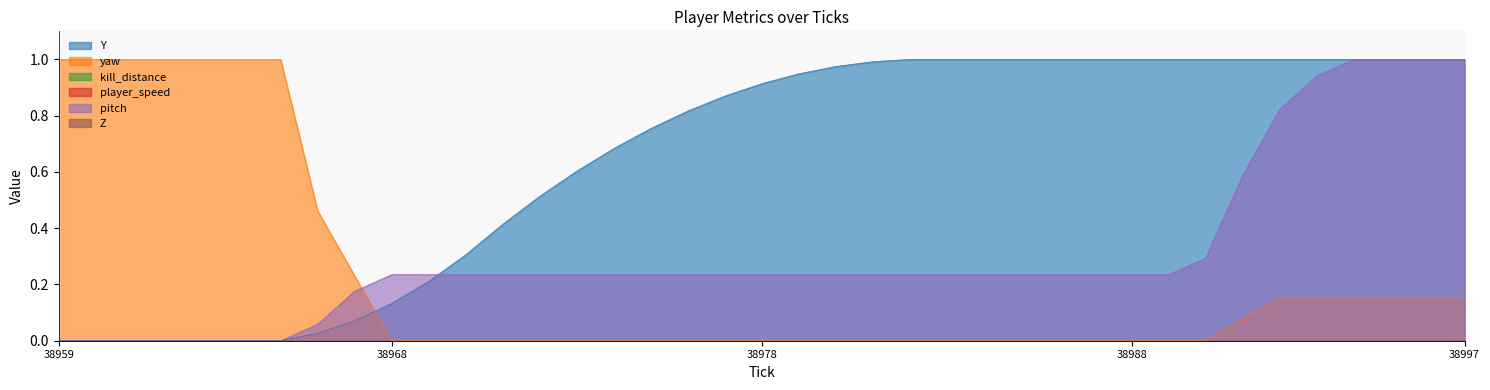

Does the chart display data point markers on the line(s)?

No